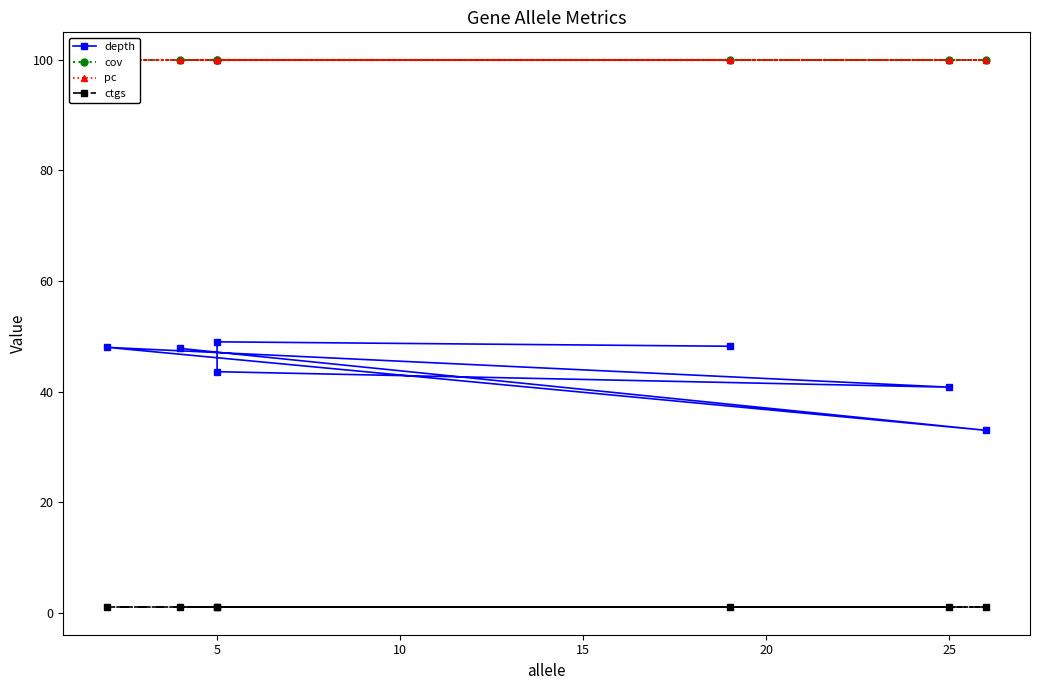

True or false: cov has more than 2 points higher than both neighbors.

False